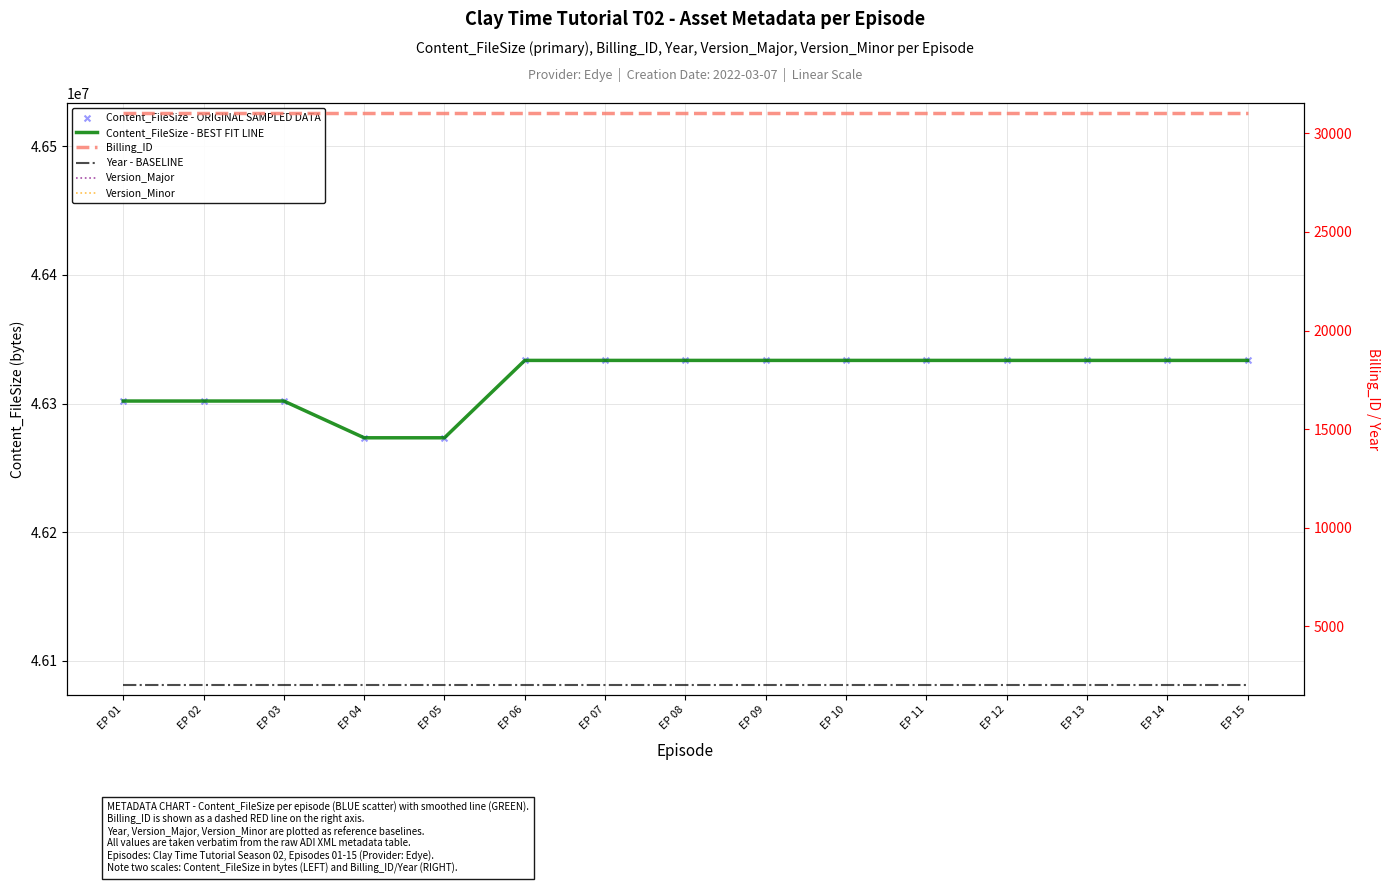

At which category is the sum across all series the highest?

EP 06